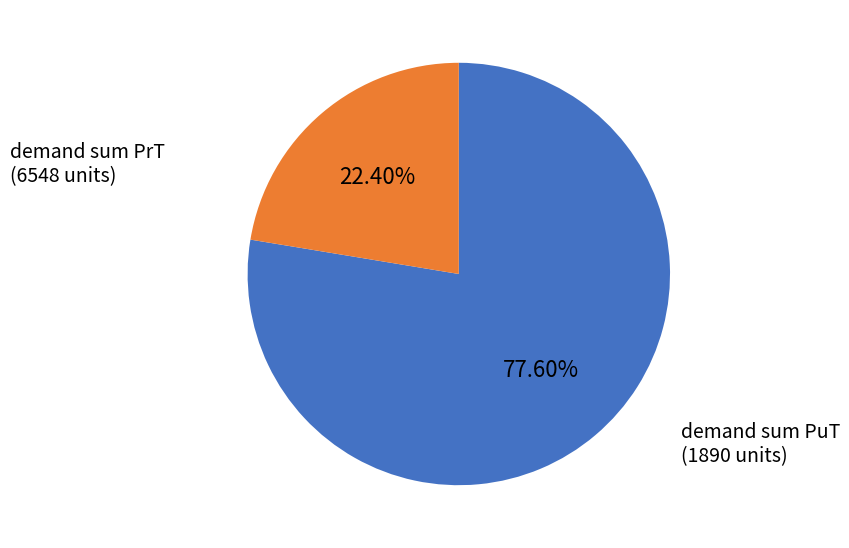

What is the largest slice in the pie chart?

demand sum PrT